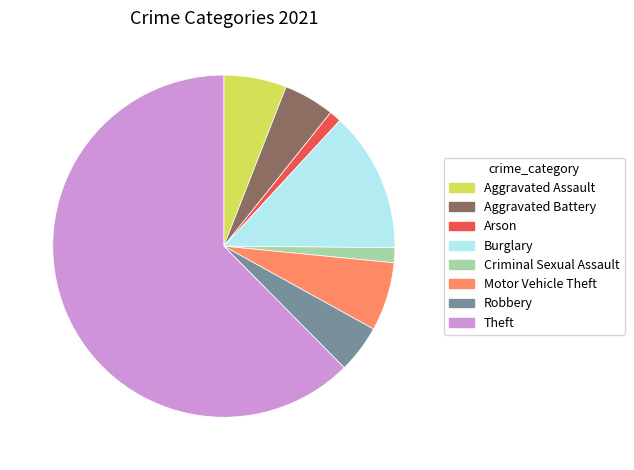

What is the ratio of the value at Aggravated Battery to the value at Criminal Sexual Assault?

3.4